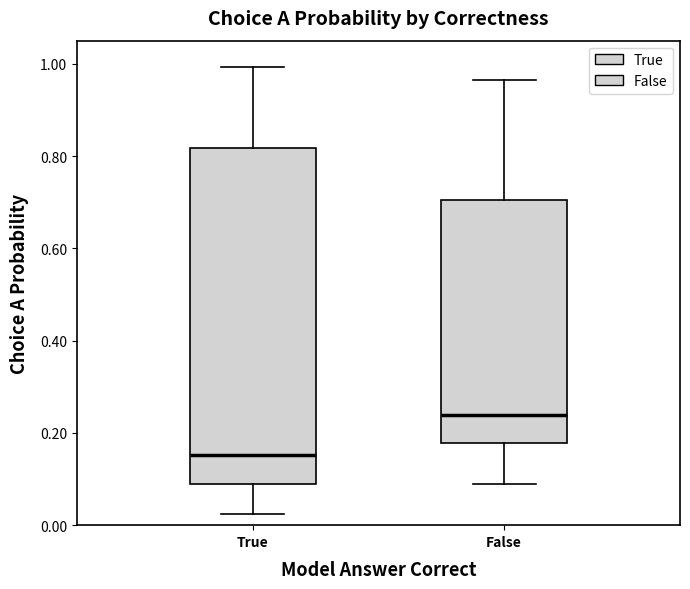

Reading left to right, transcribe this box plot: for each box, give where its median line is, the range the box spans, and where its two whiskers end, as read against the y-axis. The values are not printed on the chart, so give them approximately, as read against the axis.

True: median 0.16, box 0.08 to 0.82, whiskers 0.02 to 1.00
False: median 0.24, box 0.18 to 0.70, whiskers 0.10 to 0.96